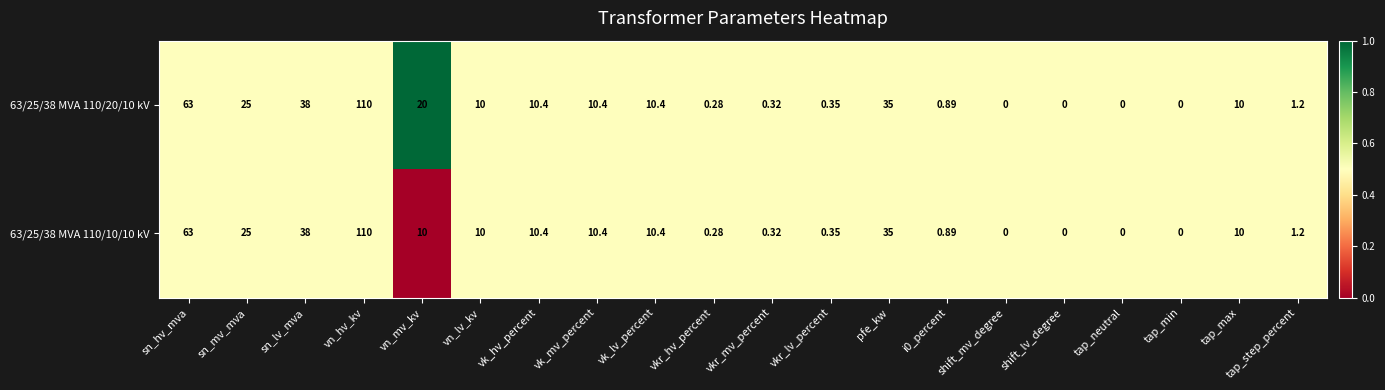

At which label does 63/25/38 MVA 110/10/10 kV first exceed 10?

sn_hv_mva